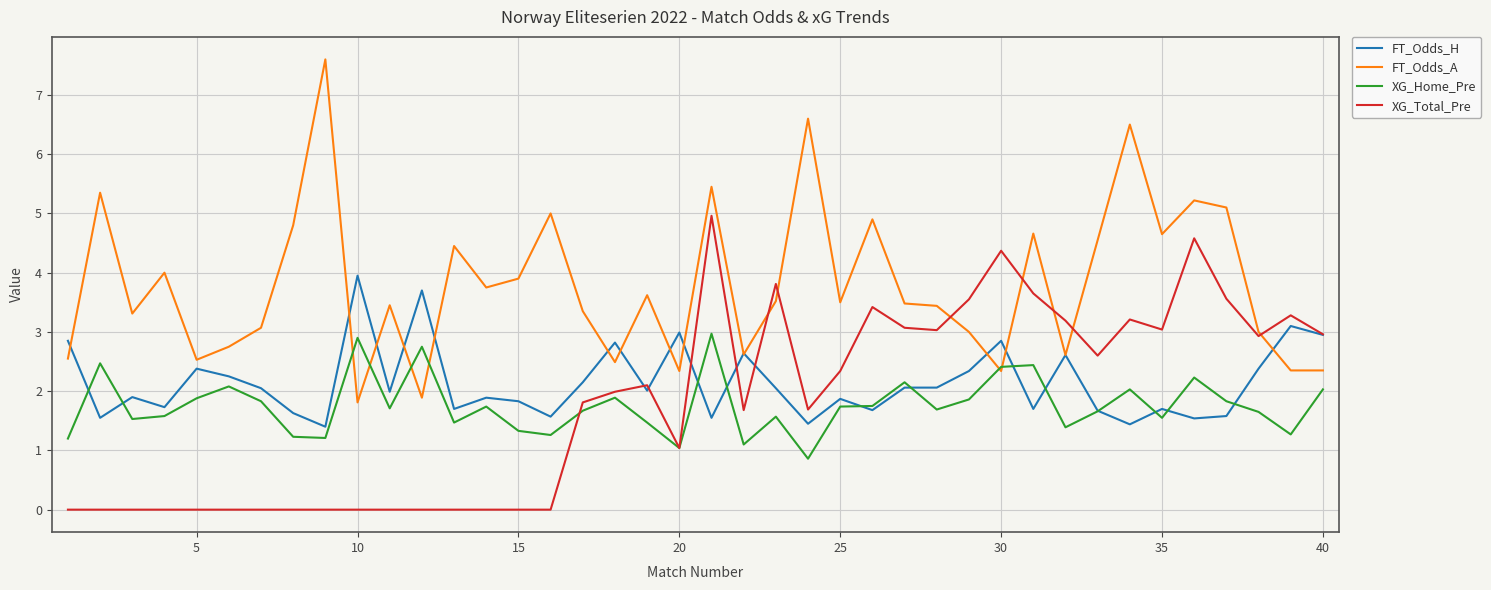

Which series has the largest range (max minus min)?

FT_Odds_A